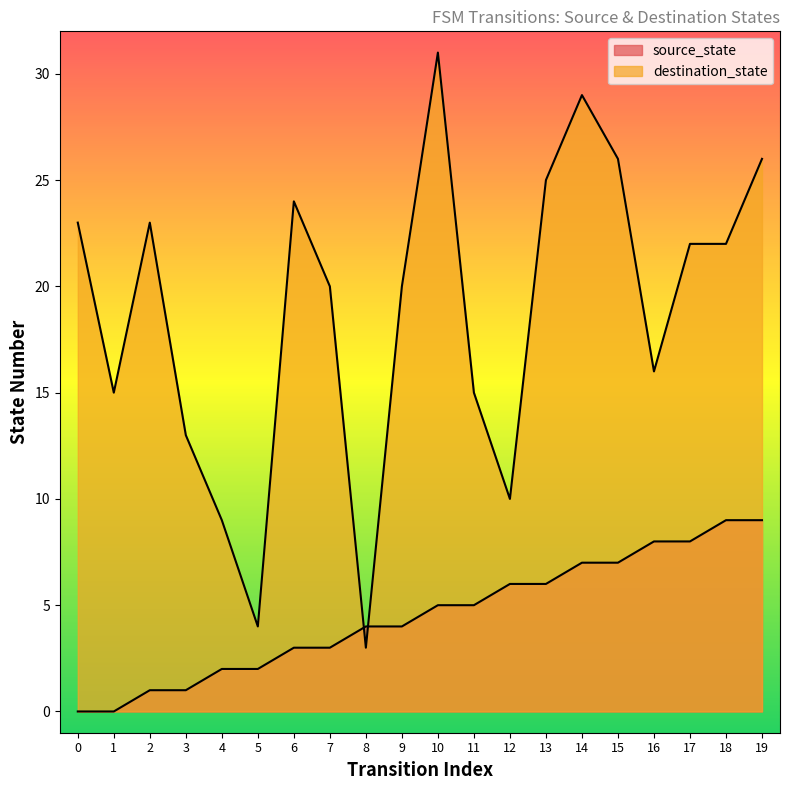

The destination_state series shows 9 at 4. True or false?

True